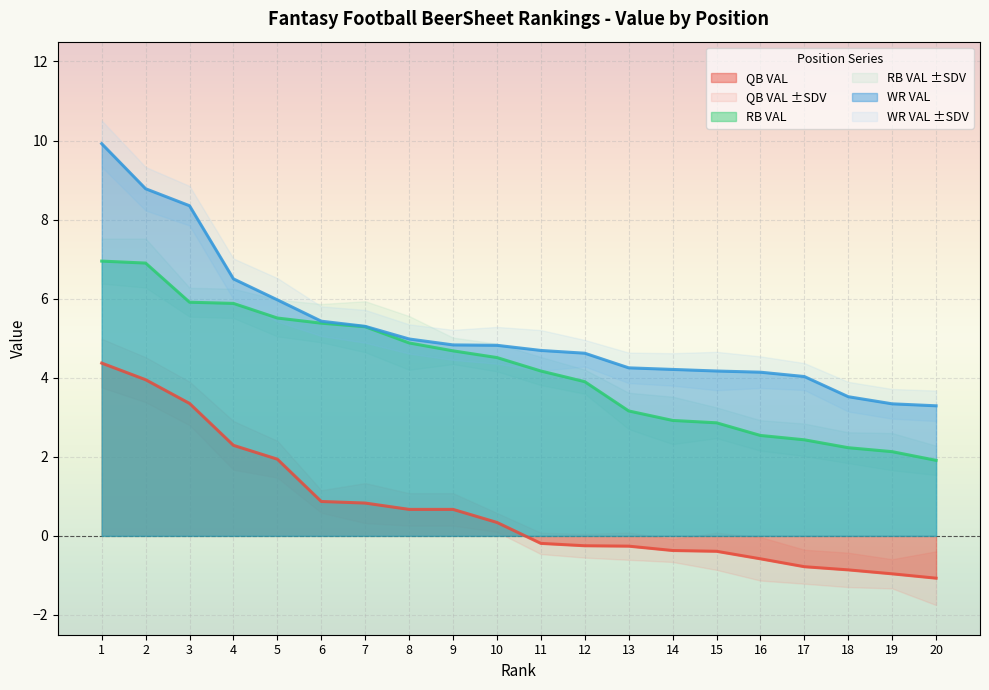

Which category has the lowest value in the QB VAL series?

20